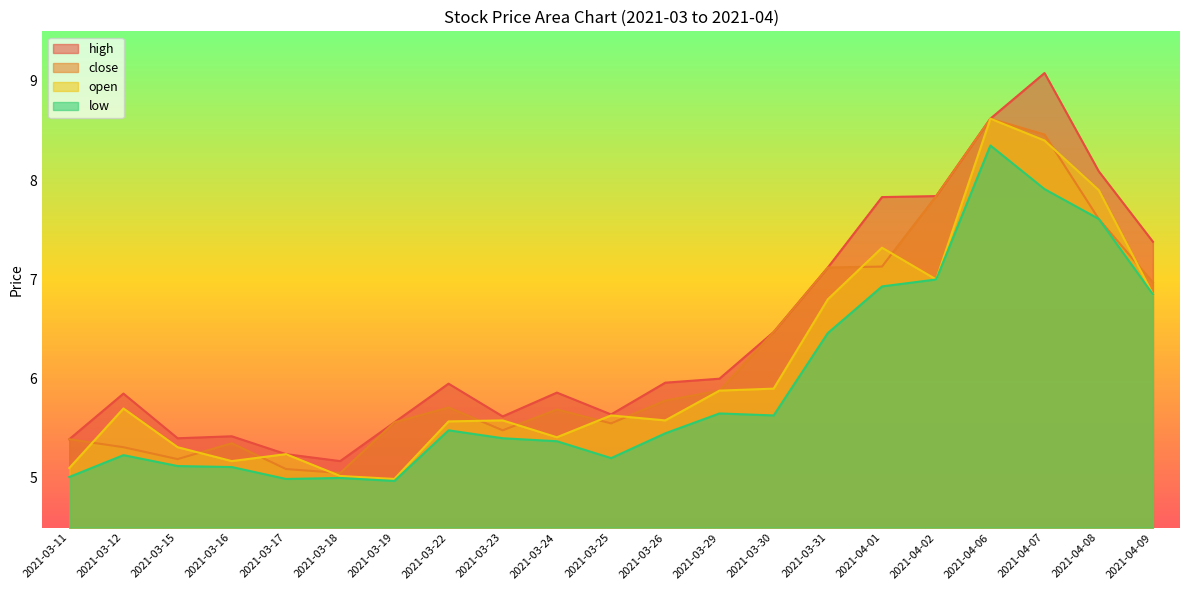

Reading left to right, extract all data points from this chart.

high: 2021-03-11=5.4	2021-03-12=5.8	2021-03-15=5.4	2021-03-16=5.4	2021-03-17=5.2	2021-03-18=5.2	2021-03-19=5.6	2021-03-22=6.0	2021-03-23=5.6	2021-03-24=5.9	2021-03-25=5.6	2021-03-26=6.0	2021-03-29=6.0	2021-03-30=6.5	2021-03-31=7.1	2021-04-01=7.8	2021-04-02=7.8	2021-04-06=8.6	2021-04-07=9.1	2021-04-08=8.1	2021-04-09=7.4
close: 2021-03-11=5.4	2021-03-12=5.3	2021-03-15=5.2	2021-03-16=5.3	2021-03-17=5.1	2021-03-18=5.0	2021-03-19=5.6	2021-03-22=5.7	2021-03-23=5.5	2021-03-24=5.7	2021-03-25=5.5	2021-03-26=5.8	2021-03-29=5.9	2021-03-30=6.5	2021-03-31=7.1	2021-04-01=7.1	2021-04-02=7.8	2021-04-06=8.6	2021-04-07=8.5	2021-04-08=7.6	2021-04-09=7.0
open: 2021-03-11=5.1	2021-03-12=5.7	2021-03-15=5.3	2021-03-16=5.2	2021-03-17=5.2	2021-03-18=5.0	2021-03-19=5.0	2021-03-22=5.6	2021-03-23=5.6	2021-03-24=5.4	2021-03-25=5.6	2021-03-26=5.6	2021-03-29=5.9	2021-03-30=5.9	2021-03-31=6.8	2021-04-01=7.3	2021-04-02=7.0	2021-04-06=8.6	2021-04-07=8.4	2021-04-08=7.9	2021-04-09=6.8
low: 2021-03-11=5.0	2021-03-12=5.2	2021-03-15=5.1	2021-03-16=5.1	2021-03-17=5.0	2021-03-18=5.0	2021-03-19=5.0	2021-03-22=5.5	2021-03-23=5.4	2021-03-24=5.4	2021-03-25=5.2	2021-03-26=5.5	2021-03-29=5.7	2021-03-30=5.6	2021-03-31=6.5	2021-04-01=6.9	2021-04-02=7.0	2021-04-06=8.3	2021-04-07=7.9	2021-04-08=7.6	2021-04-09=6.8